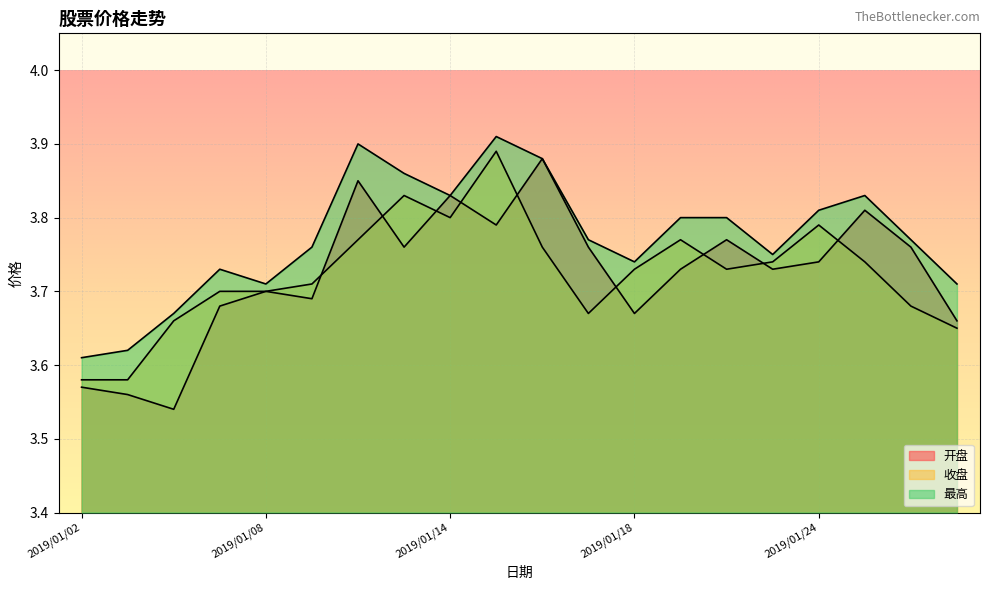

Reading left to right, extract all data points from this chart.

开盘: 2019/01/02=3.6	2019/01/03=3.6	2019/01/04=3.5	2019/01/07=3.7	2019/01/08=3.7	2019/01/09=3.7	2019/01/10=3.9	2019/01/11=3.8	2019/01/14=3.8	2019/01/15=3.8	2019/01/16=3.9	2019/01/17=3.8	2019/01/18=3.7	2019/01/21=3.7	2019/01/22=3.8	2019/01/23=3.7	2019/01/24=3.7	2019/01/25=3.8	2019/01/28=3.8	2019/01/29=3.7
收盘: 2019/01/02=3.6	2019/01/03=3.6	2019/01/04=3.7	2019/01/07=3.7	2019/01/08=3.7	2019/01/09=3.7	2019/01/10=3.8	2019/01/11=3.8	2019/01/14=3.8	2019/01/15=3.9	2019/01/16=3.8	2019/01/17=3.7	2019/01/18=3.7	2019/01/21=3.8	2019/01/22=3.7	2019/01/23=3.7	2019/01/24=3.8	2019/01/25=3.7	2019/01/28=3.7	2019/01/29=3.6
最高: 2019/01/02=3.6	2019/01/03=3.6	2019/01/04=3.7	2019/01/07=3.7	2019/01/08=3.7	2019/01/09=3.8	2019/01/10=3.9	2019/01/11=3.9	2019/01/14=3.8	2019/01/15=3.9	2019/01/16=3.9	2019/01/17=3.8	2019/01/18=3.7	2019/01/21=3.8	2019/01/22=3.8	2019/01/23=3.8	2019/01/24=3.8	2019/01/25=3.8	2019/01/28=3.8	2019/01/29=3.7